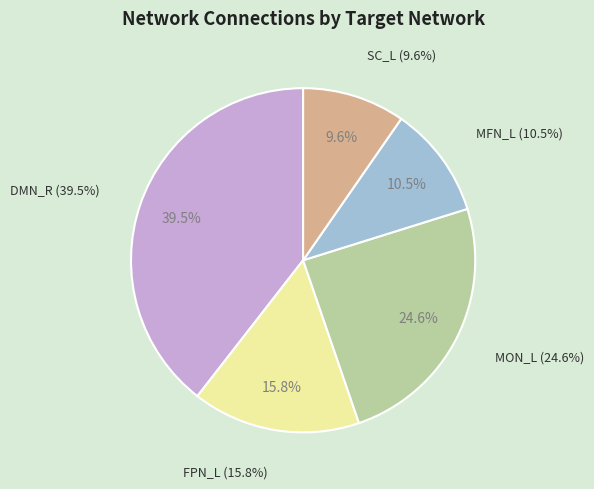

True or false: DMN_R accounts for 39% of the total.

True